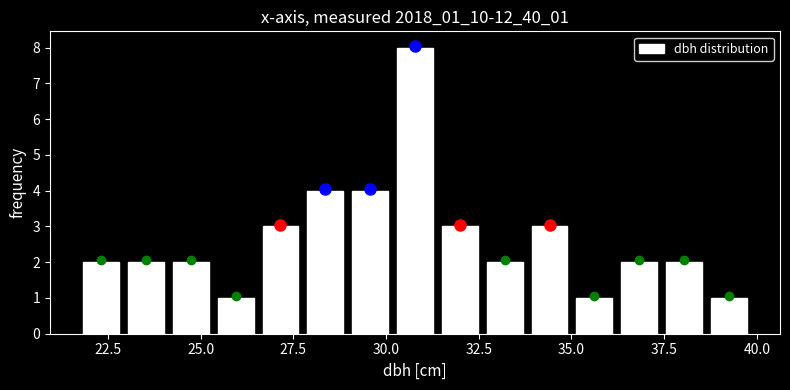

Read against the x-axis, roughly where is the centre of the tallest bar?

31.0